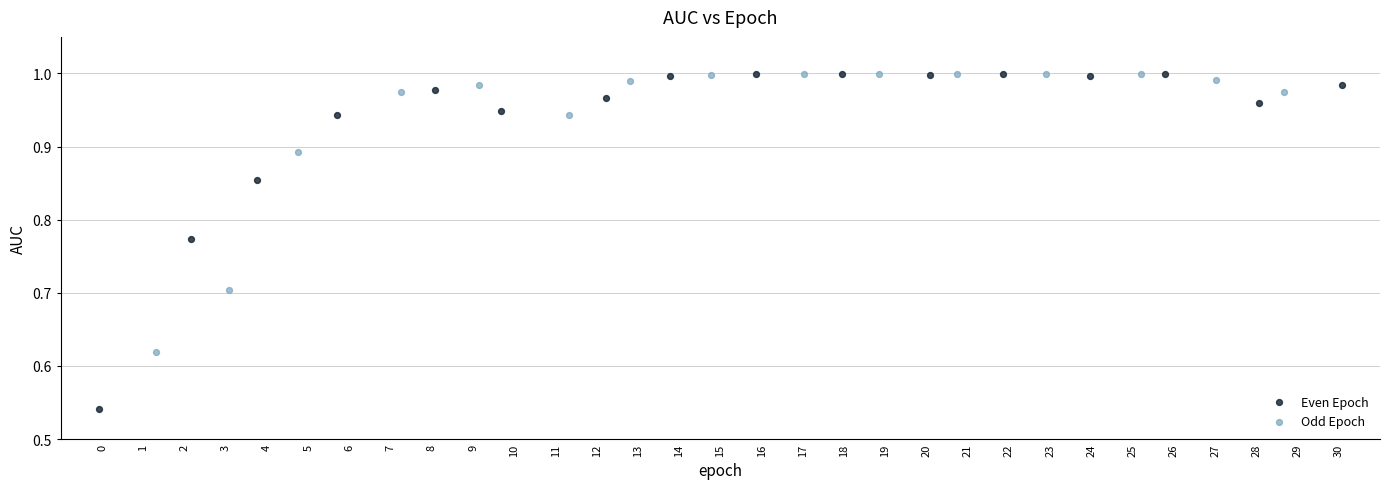

Which series has the widest spread of Y values?

Even Epoch